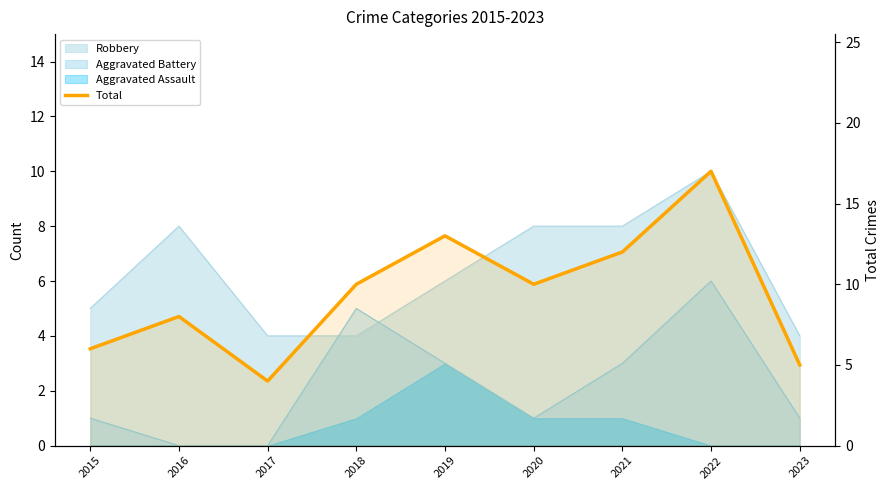

Rank the categories by value from highest to lowest.

2022, 2019, 2021, 2018, 2020, 2016, 2015, 2023, 2017